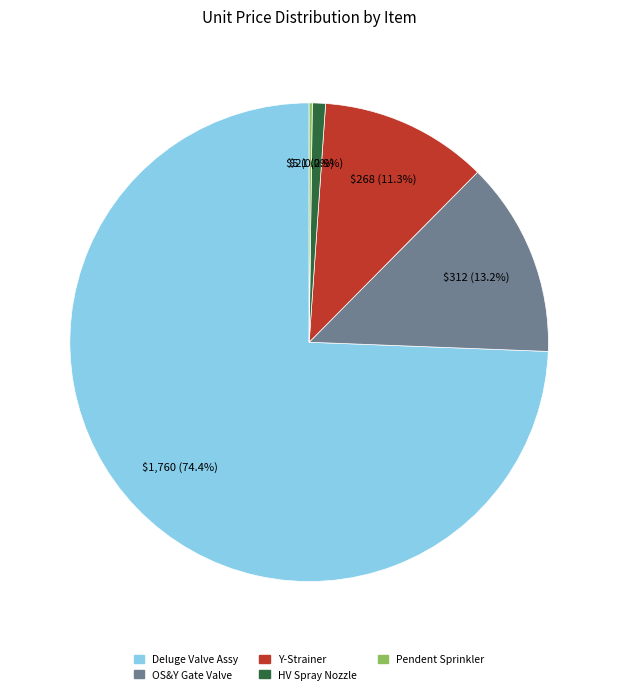

Is there any slice that represents more than half of the pie?

Yes